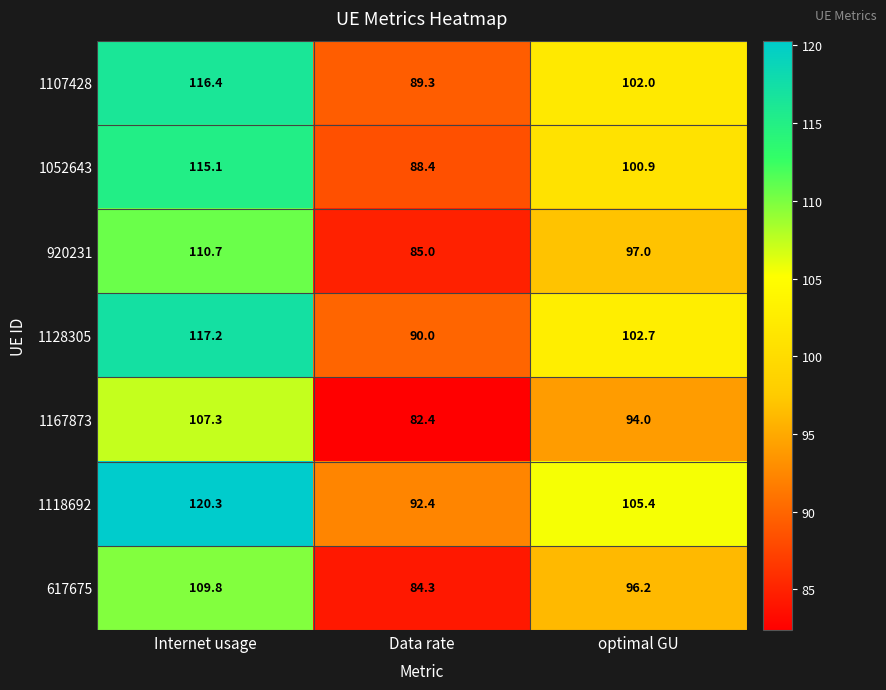

What is the difference between the 1118692 values at Data rate and optimal GU?

13.0